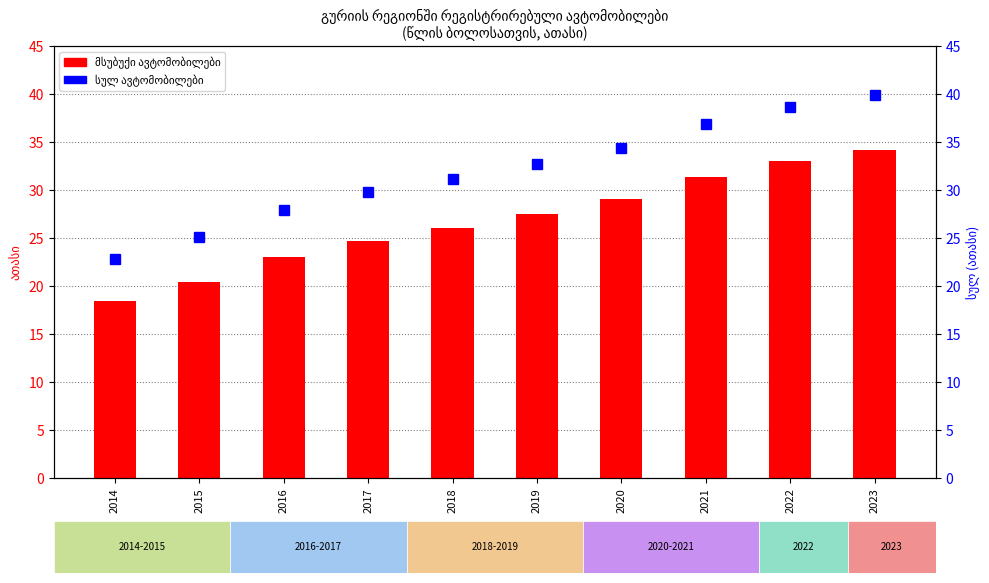

Is the value of მსუბუქი at 2023 greater than the value of სულ at 2020?

No